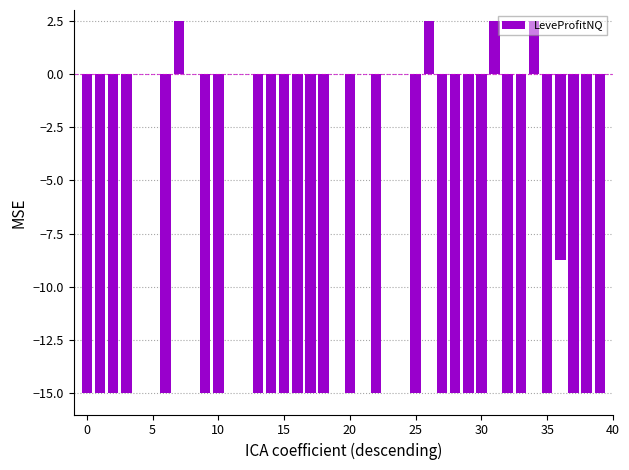

Count the values in the range -15 to 0.

36